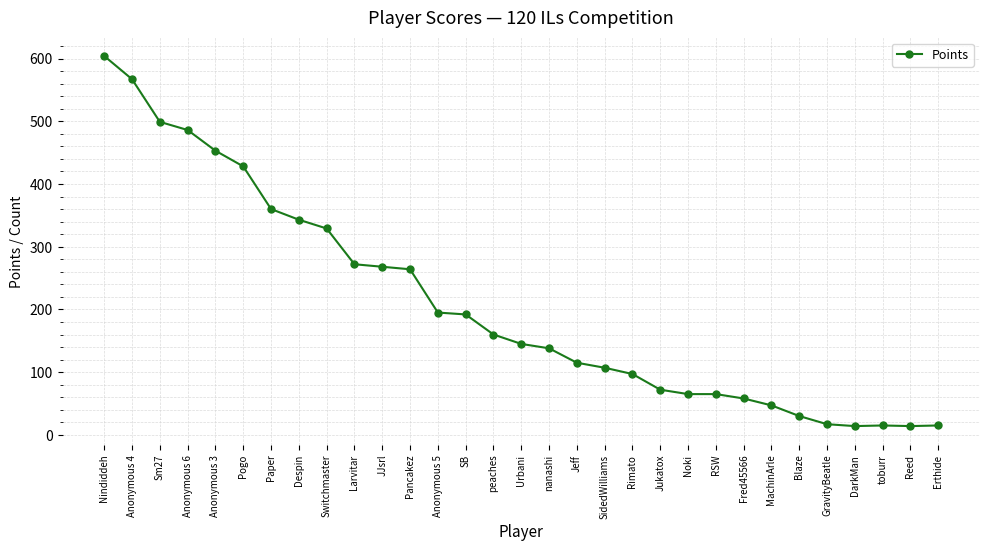

What is the minimum value shown in the chart?

14